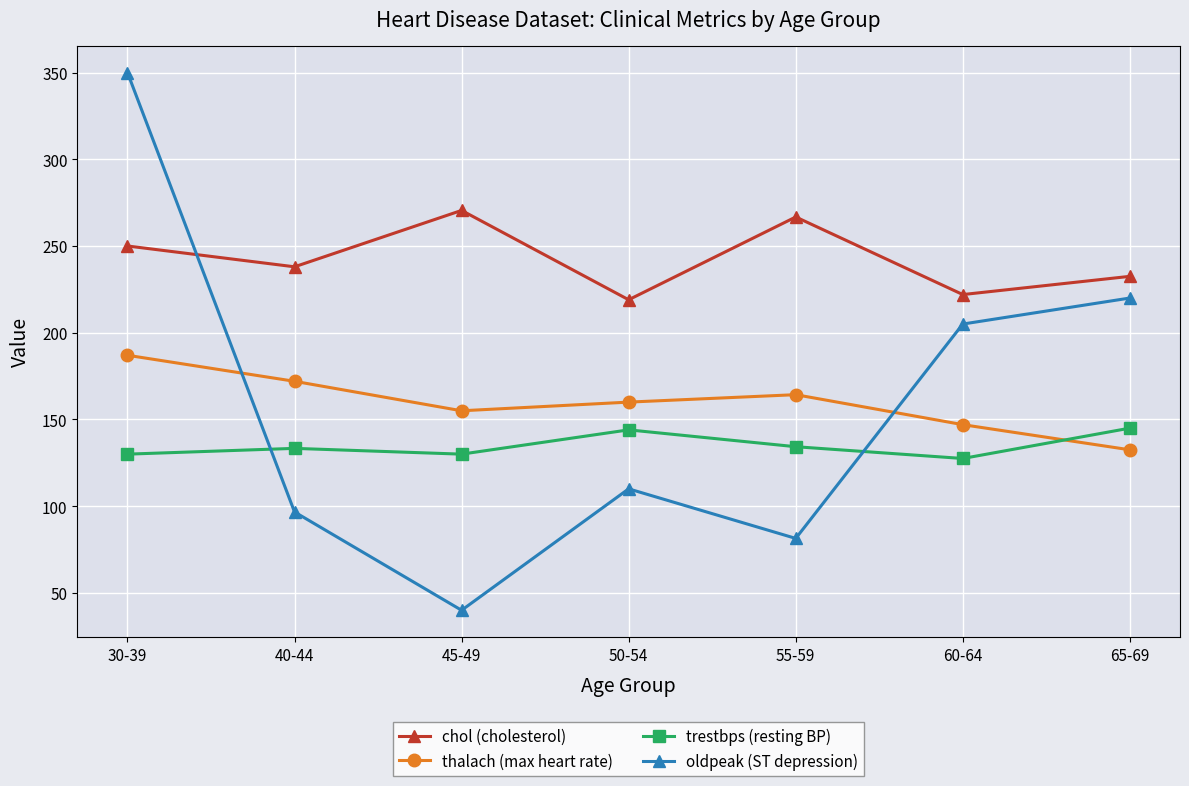

Which series has the largest total across all categories?

chol (cholesterol)